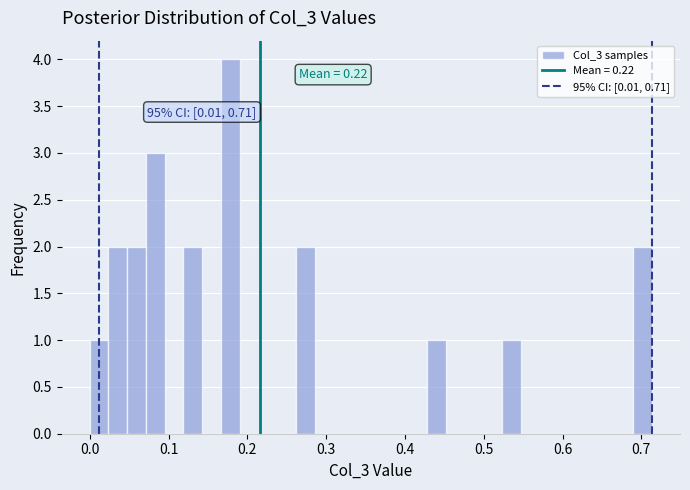

Read against the x-axis, roughly where is the centre of the tallest bar?

0.18